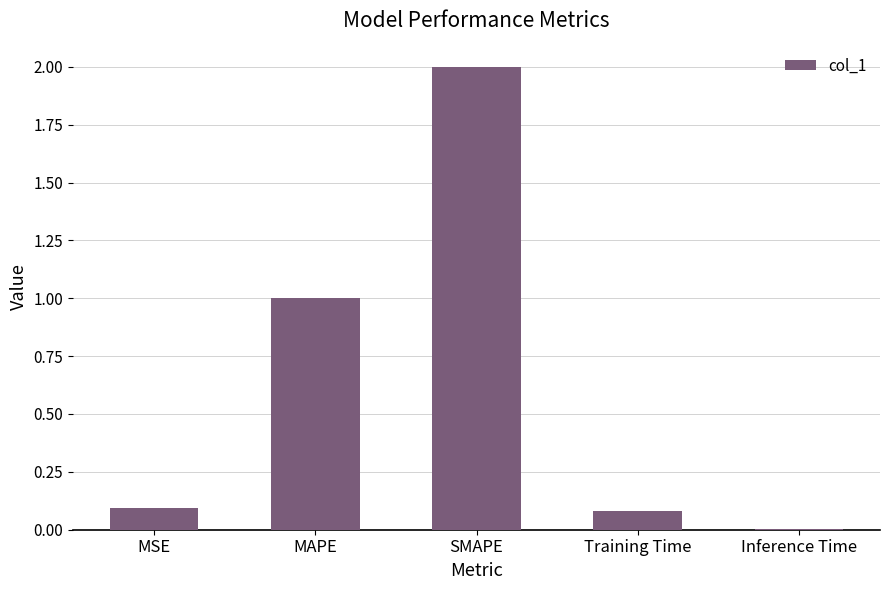

What is the sum of all values?

3.2